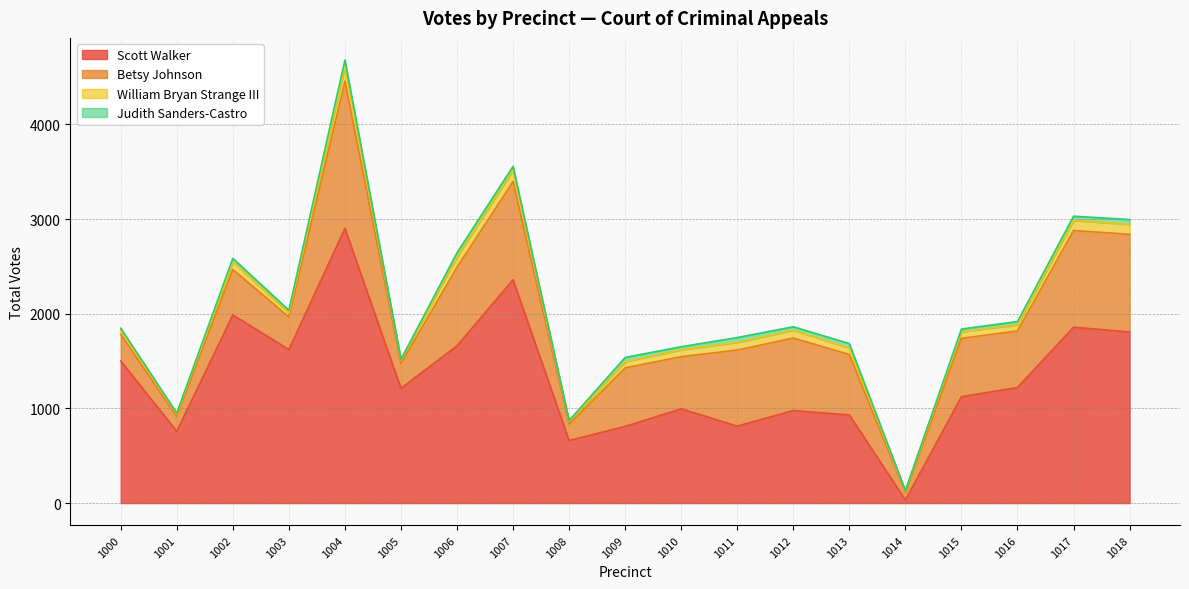

Where does the Judith Sanders-Castro series first go above 37?

1002